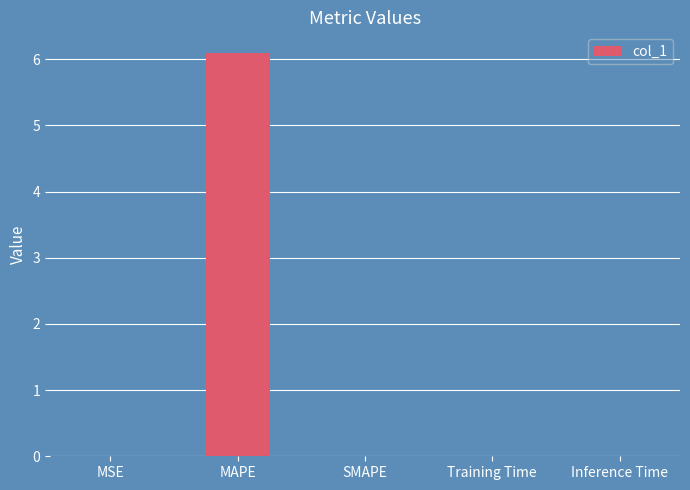

At which category does the chart reach its peak across all series?

MAPE